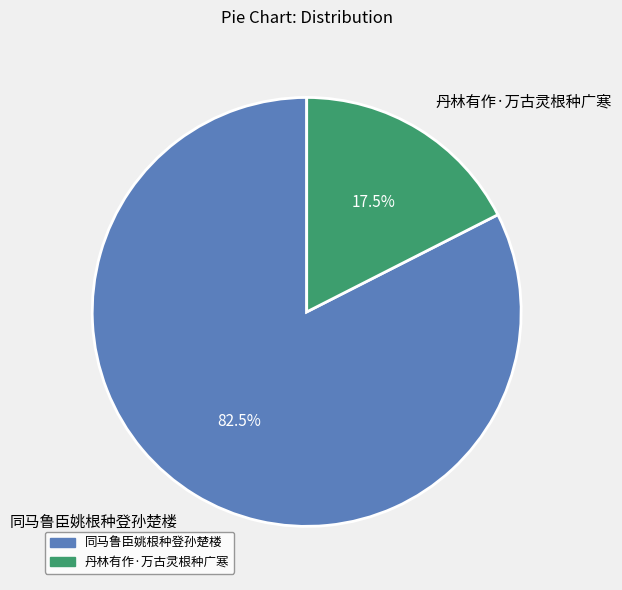

To the nearest percent, what is the combined percentage of 丹林有作·万古灵根种广寒 and 同马鲁臣姚根种登孙楚楼?

100%